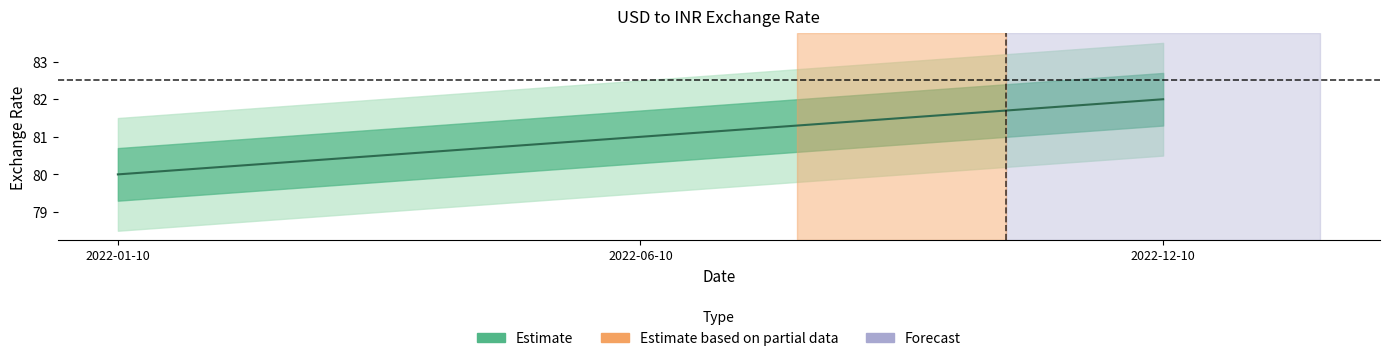

Is this an area chart (filled region under the line)?

No